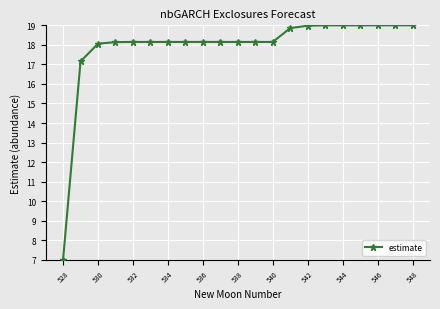

What is the average value?

17.9